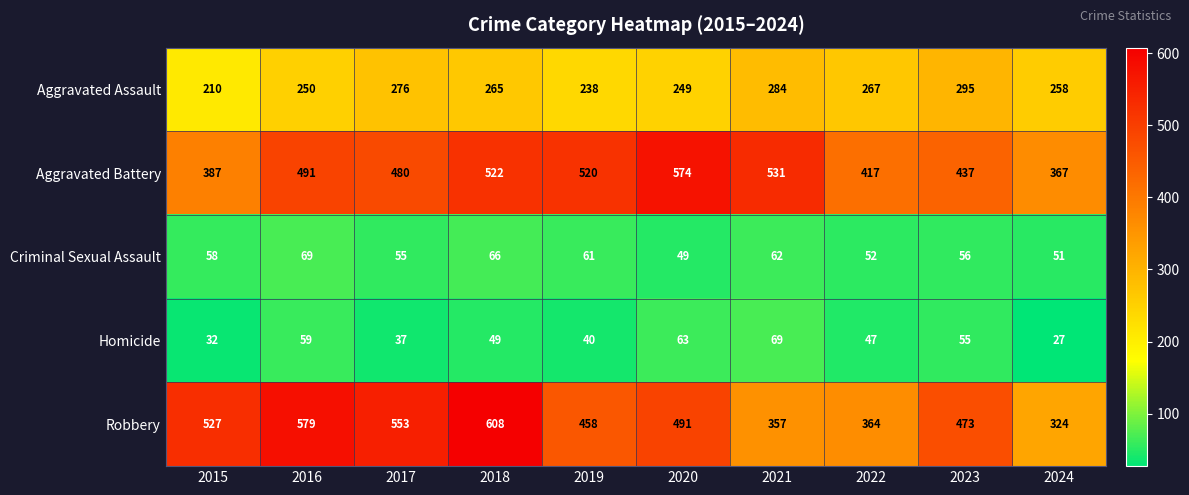

Which series has the largest total across all categories?

Robbery